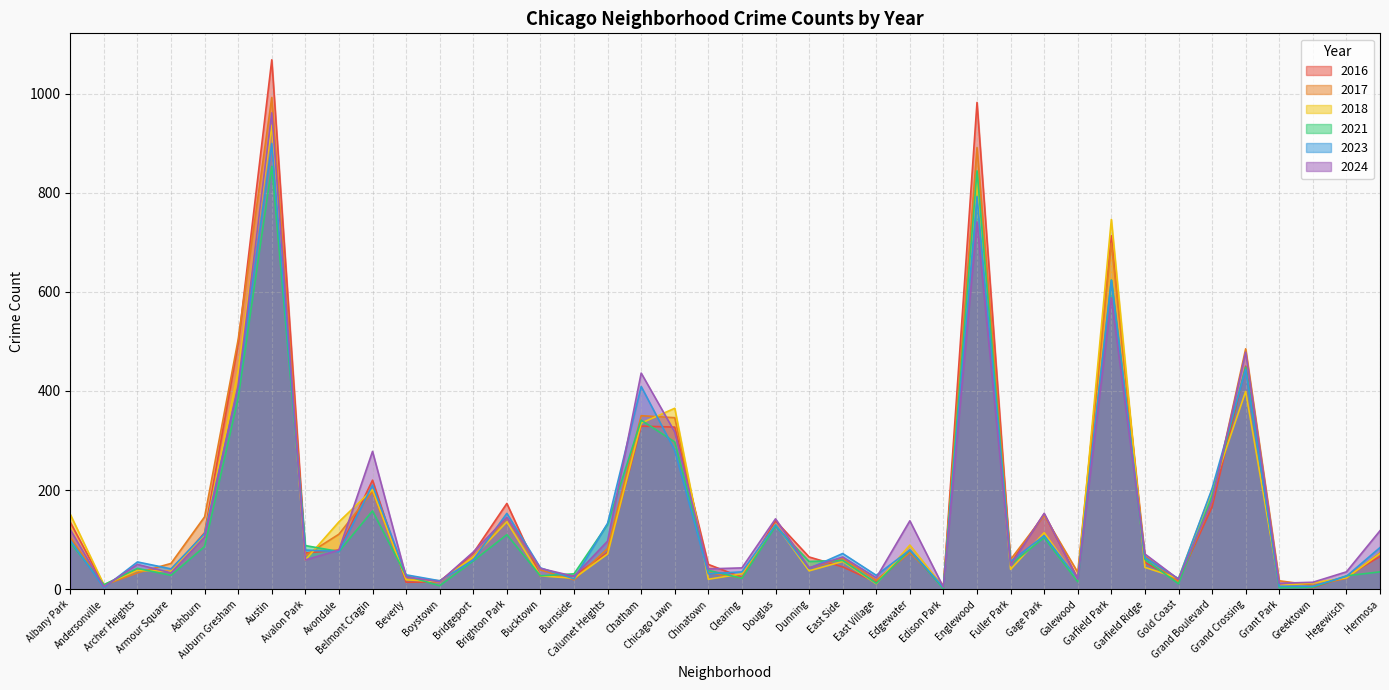

The value of 2023 at Beverly is 29. True or false?

True